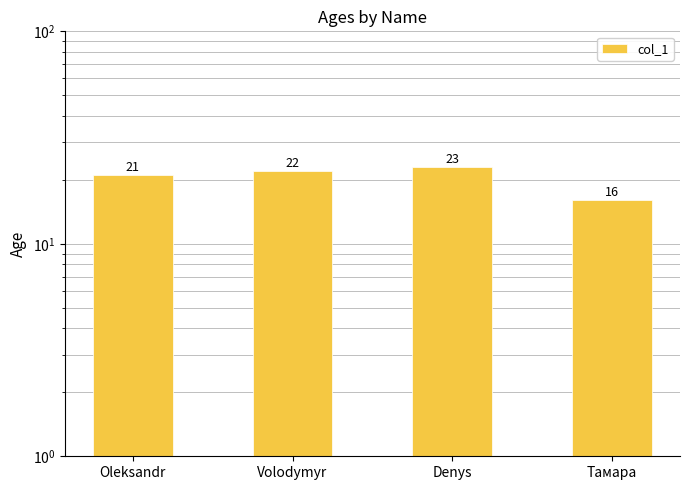

What is the ratio of the value at Тамара to the value at Oleksandr?

0.8